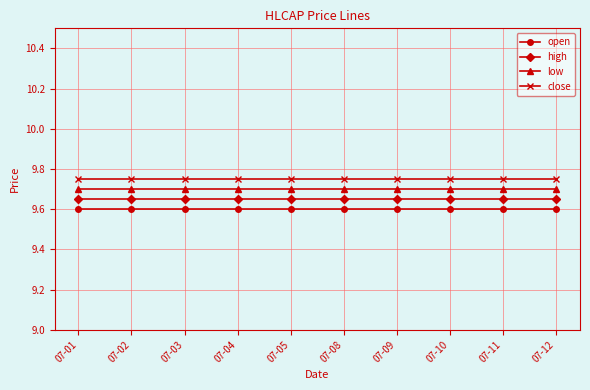

Which series has the widest spread of values?

open